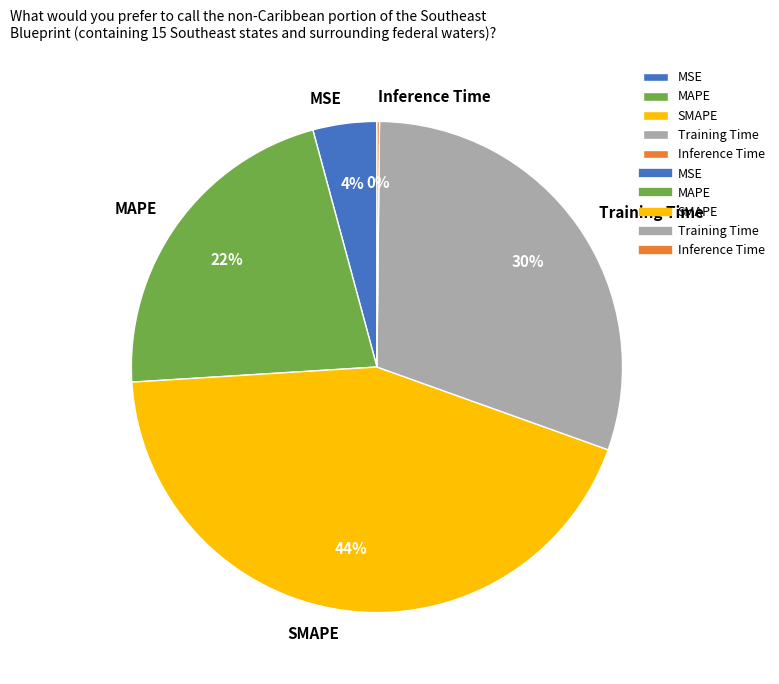

To the nearest percent, what percentage of the pie is SMAPE?

44%